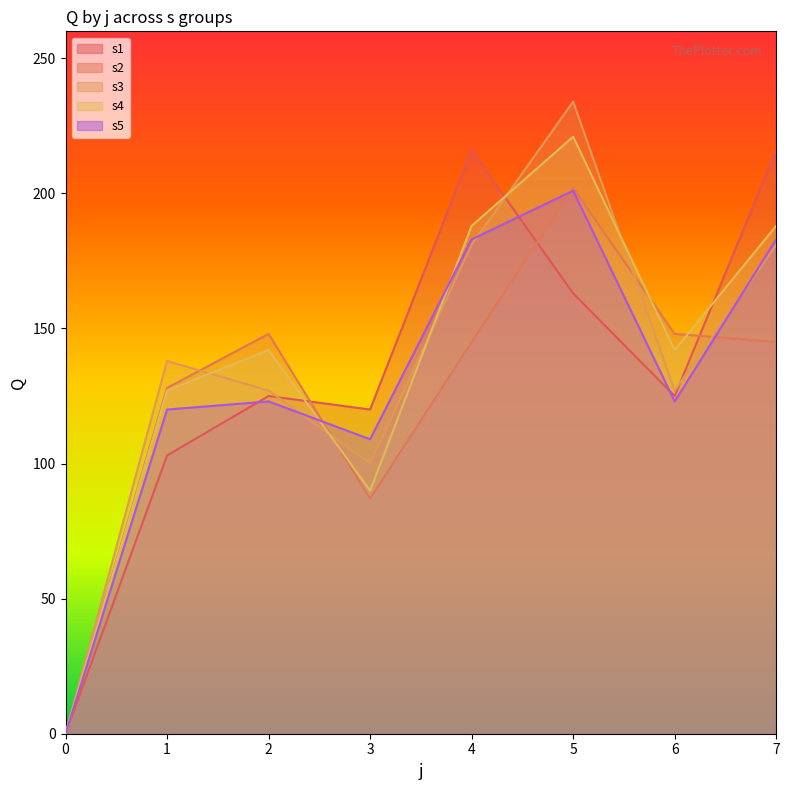

How many lines are shown in the chart?

5